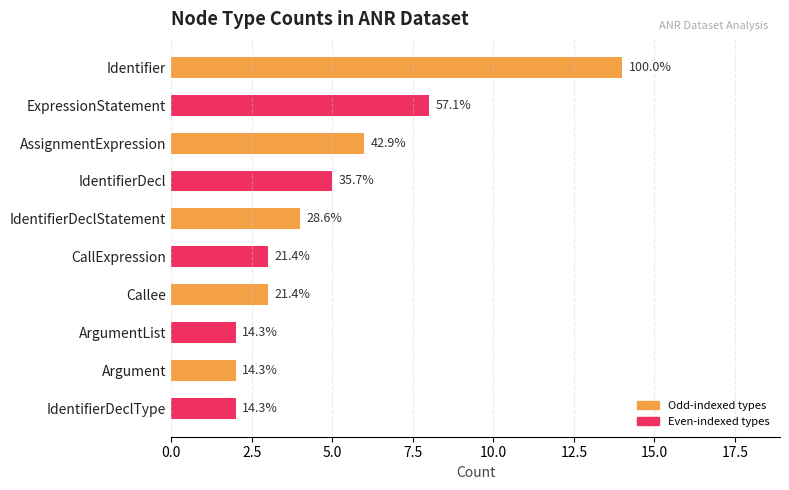

How many bars are there in total?

10